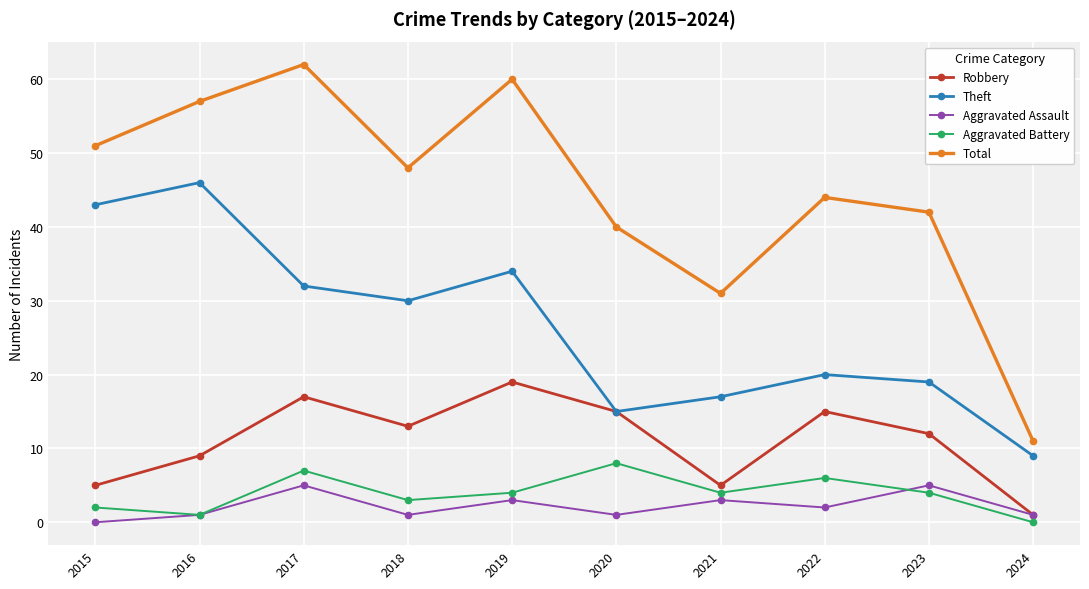

Rank the series at 2021 from highest to lowest value.

Total, Theft, Robbery, Aggravated Battery, Aggravated Assault